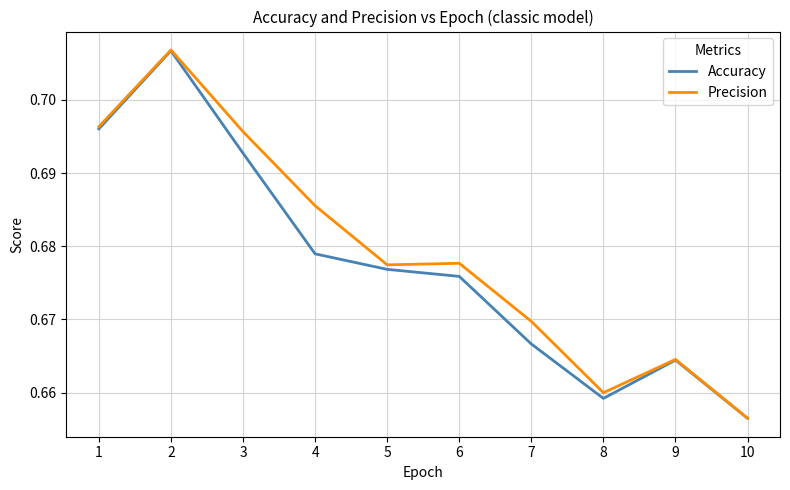

At which category is the sum across all series the highest?

2